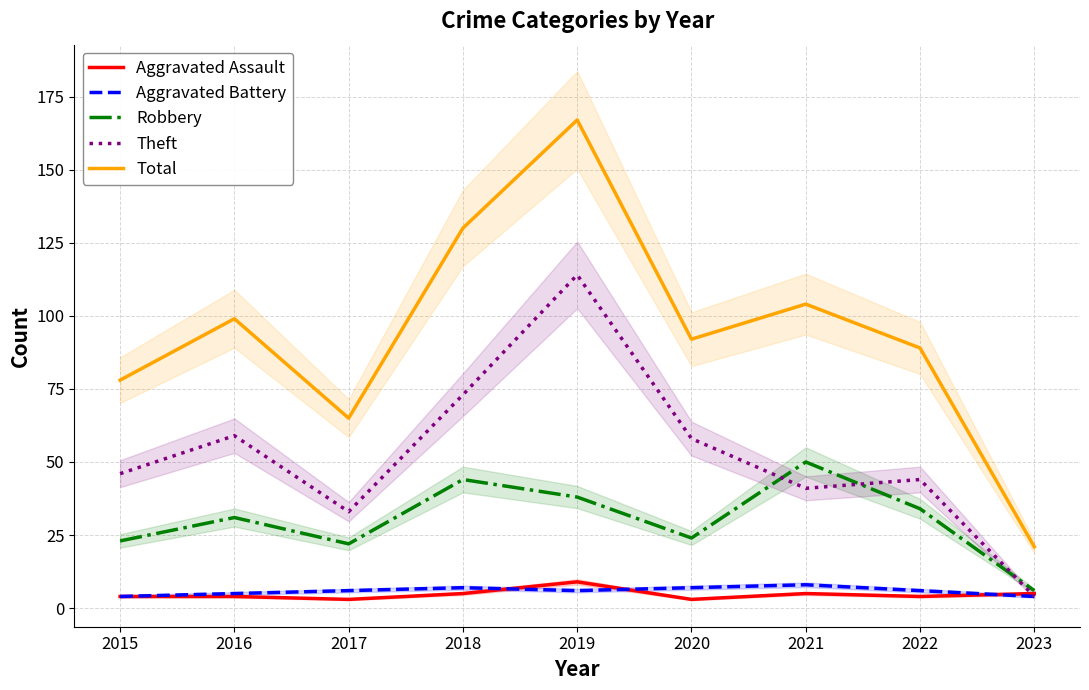

Reading left to right, transcribe all the data shown in this chart.

Aggravated Assault: 2015=4	2016=4	2017=3	2018=5	2019=9	2020=3	2021=5	2022=4	2023=5
Aggravated Battery: 2015=4	2016=5	2017=6	2018=7	2019=6	2020=7	2021=8	2022=6	2023=4
Robbery: 2015=23	2016=31	2017=22	2018=44	2019=38	2020=24	2021=50	2022=34	2023=6
Theft: 2015=46	2016=59	2017=33	2018=73	2019=114	2020=58	2021=41	2022=44	2023=4
Total: 2015=78	2016=99	2017=65	2018=130	2019=167	2020=92	2021=104	2022=89	2023=21